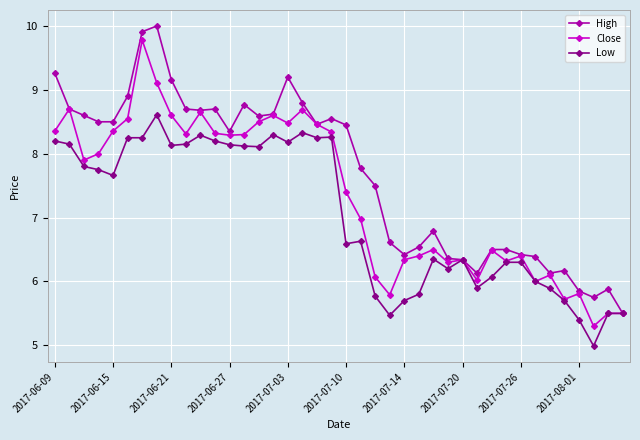

Rank the series by their average value, from highest to lowest.

High, Close, Low